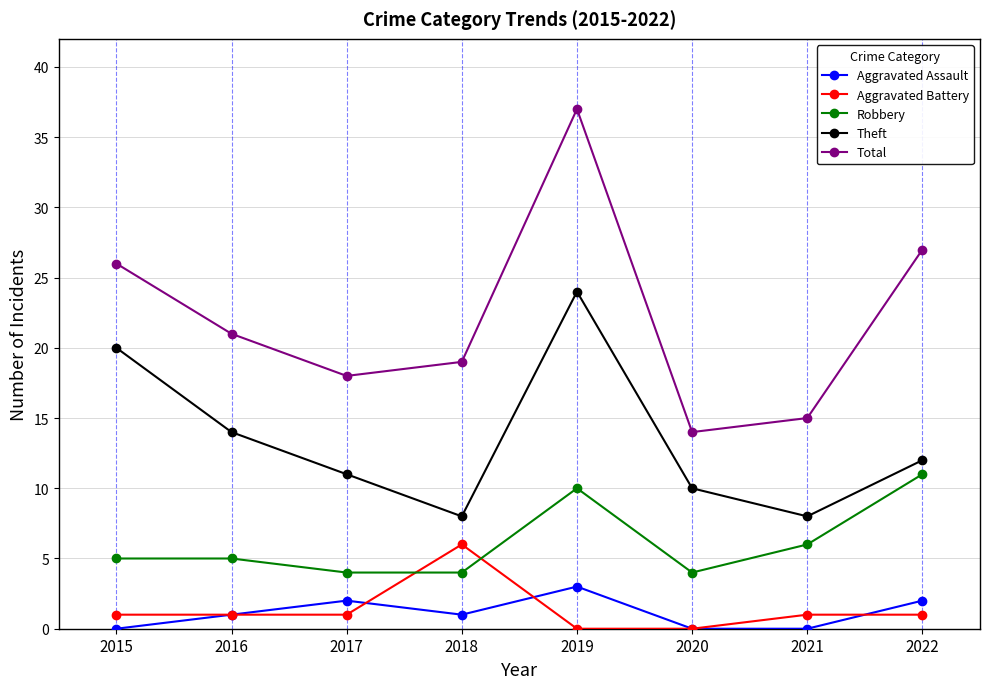

True or false: Total has more than 0 interior local peaks.

True